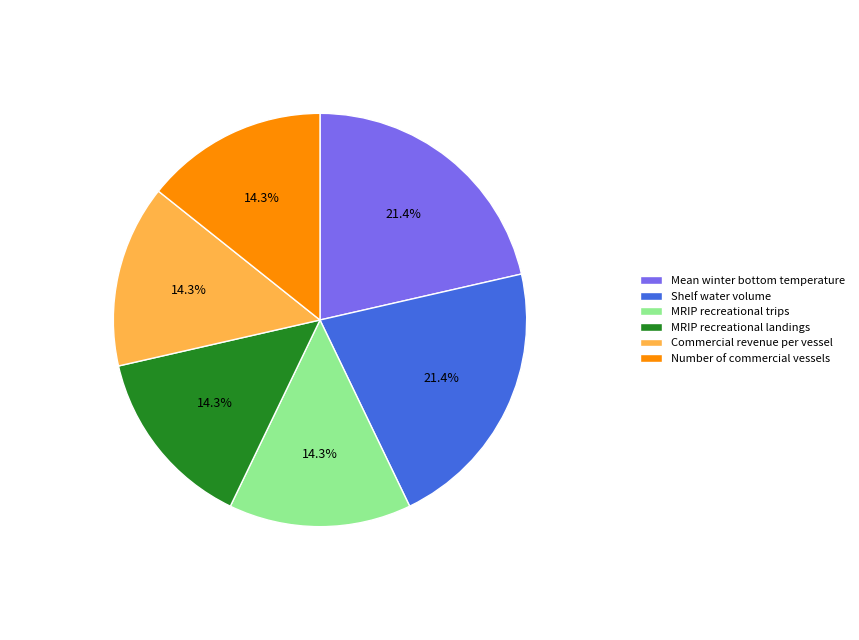

Does any single category account for the majority?

No